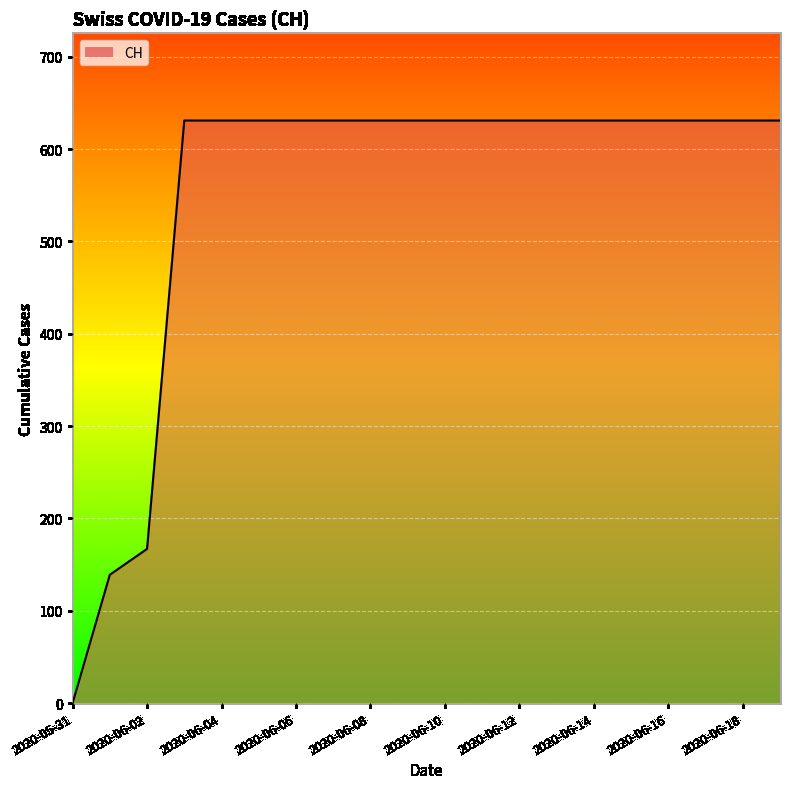

What is the difference between the maximum and minimum values?

631